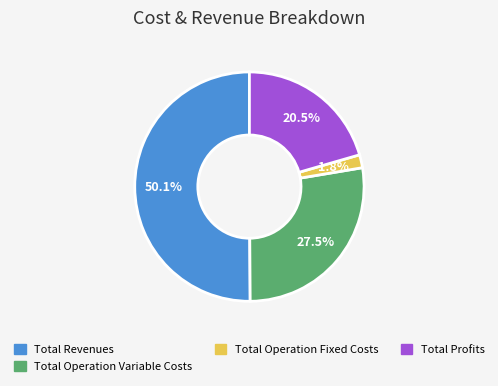

Count the number of slices in the pie.

4